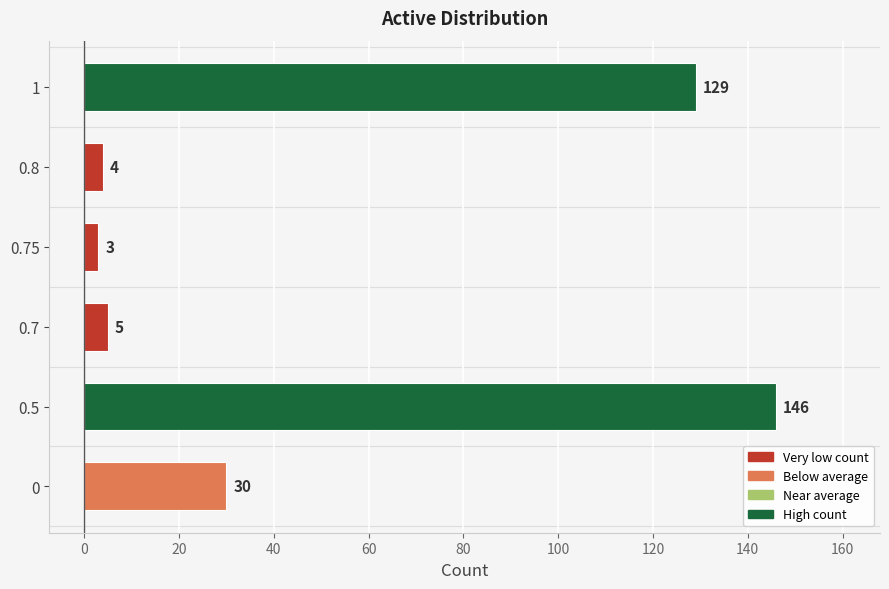

What is the approximate value at 1, to the nearest 50?

150